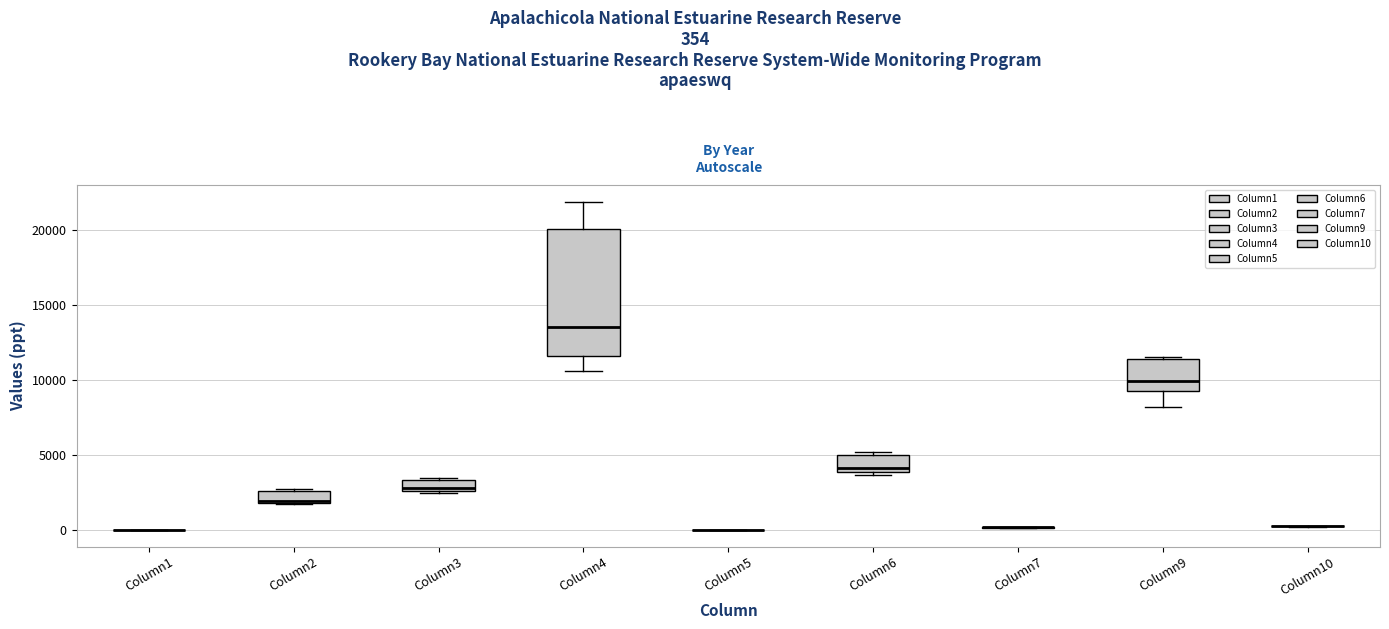

Comparing the boxes themselves (not the whiskers), which one is the tallest?

Column4